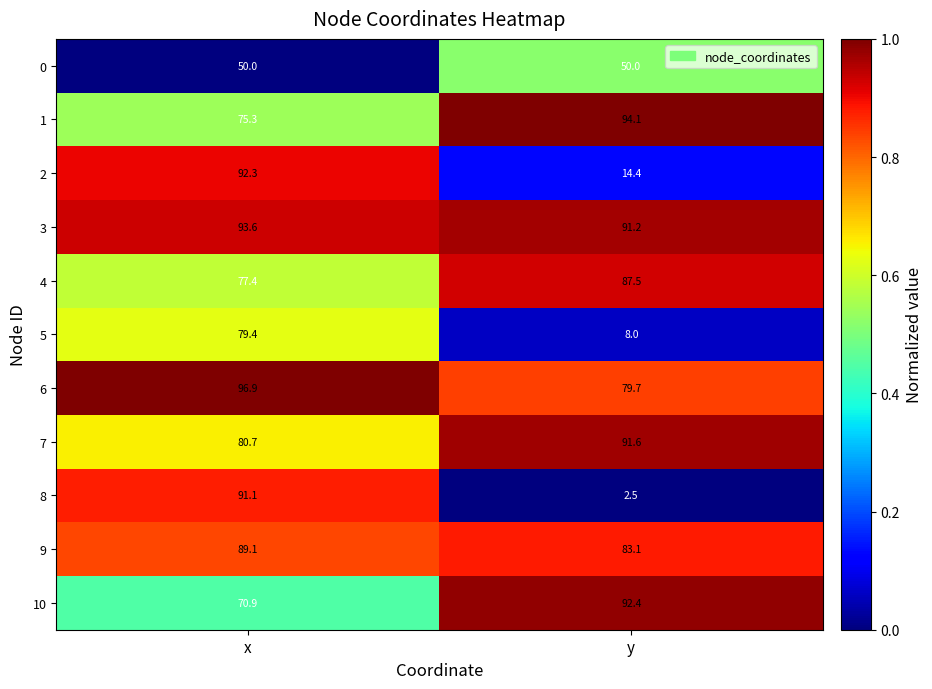

At which label does 7 first exceed 91?

y